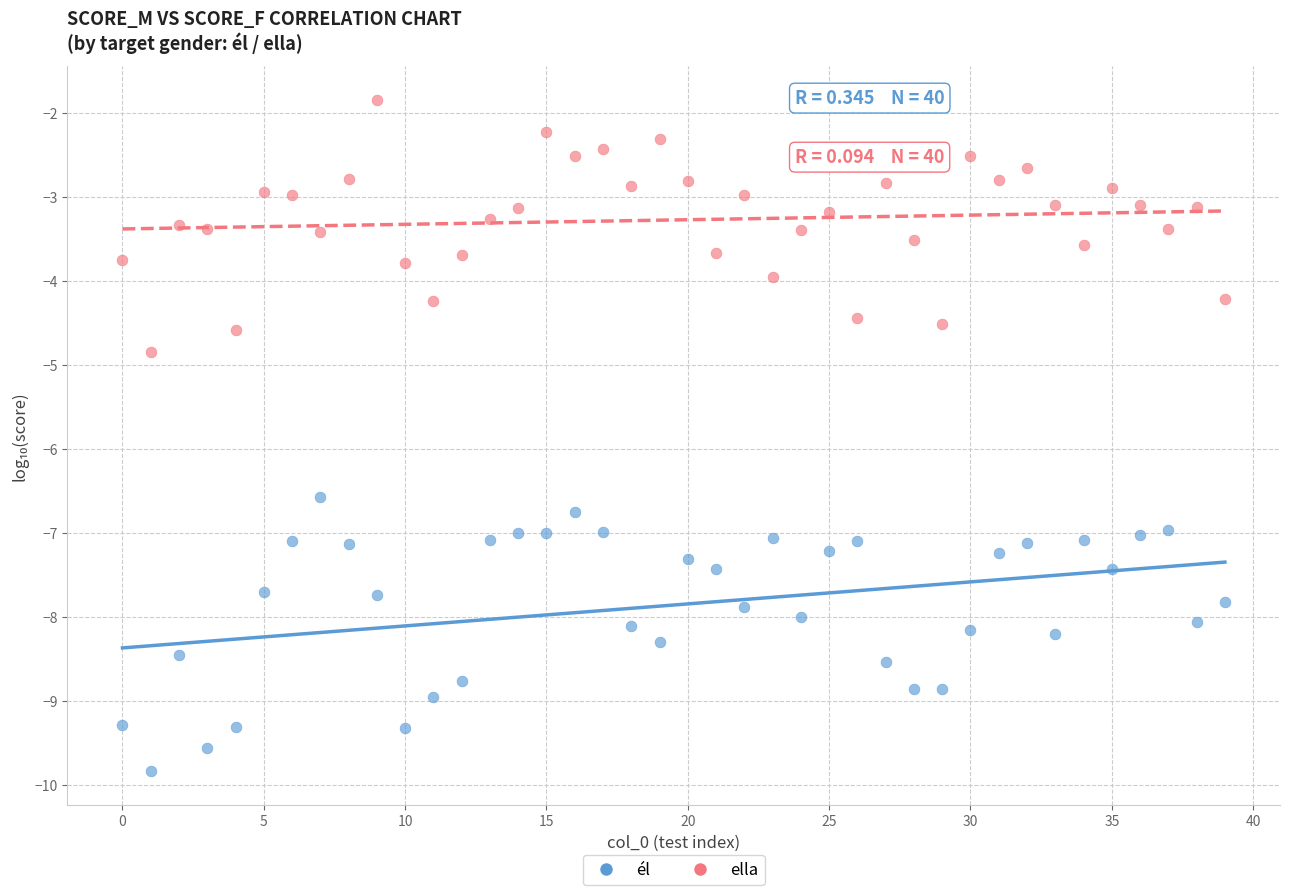

Across all series, what Y value is closest to -5?

-4.8